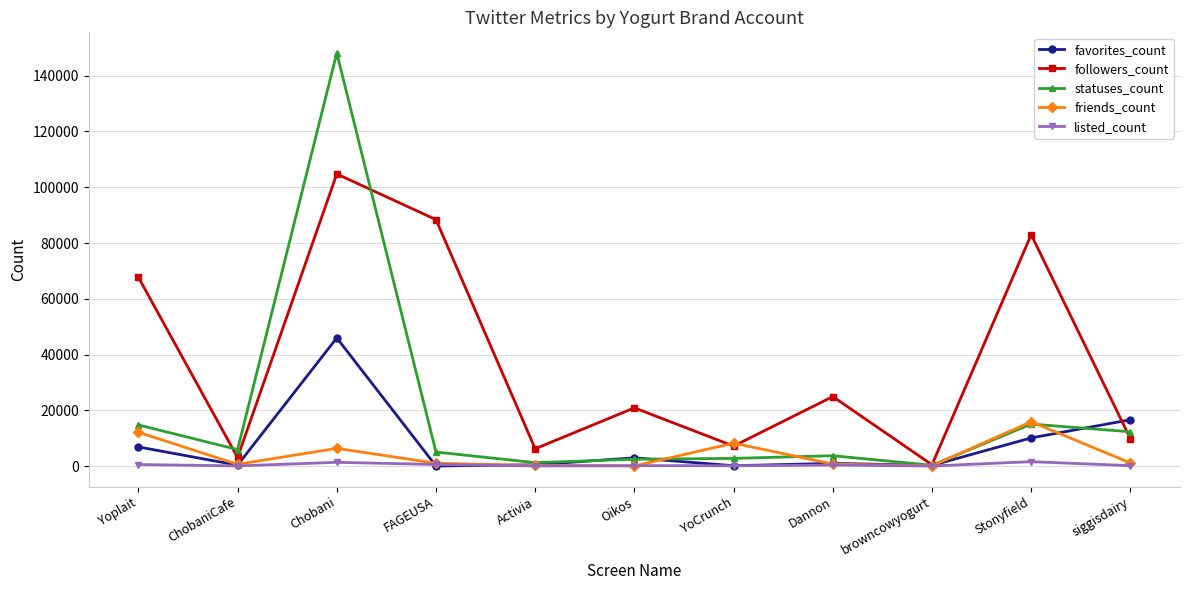

What is the label of the 11th point from the right?

Yoplait